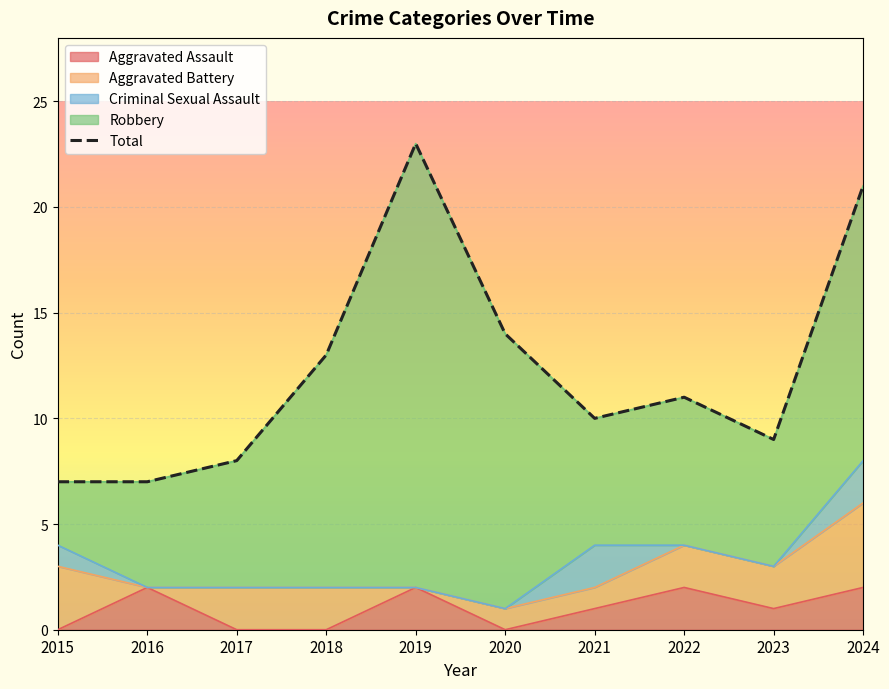

What is the average value?

12